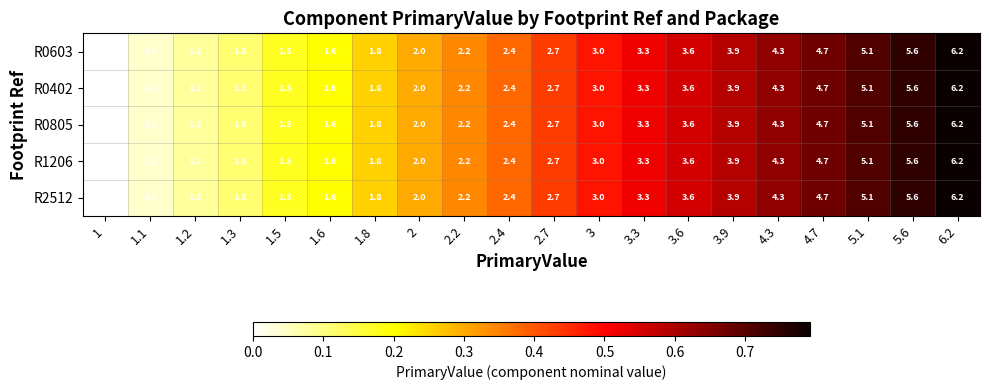

The value of R0805 at 2.7 is 2.7. True or false?

True